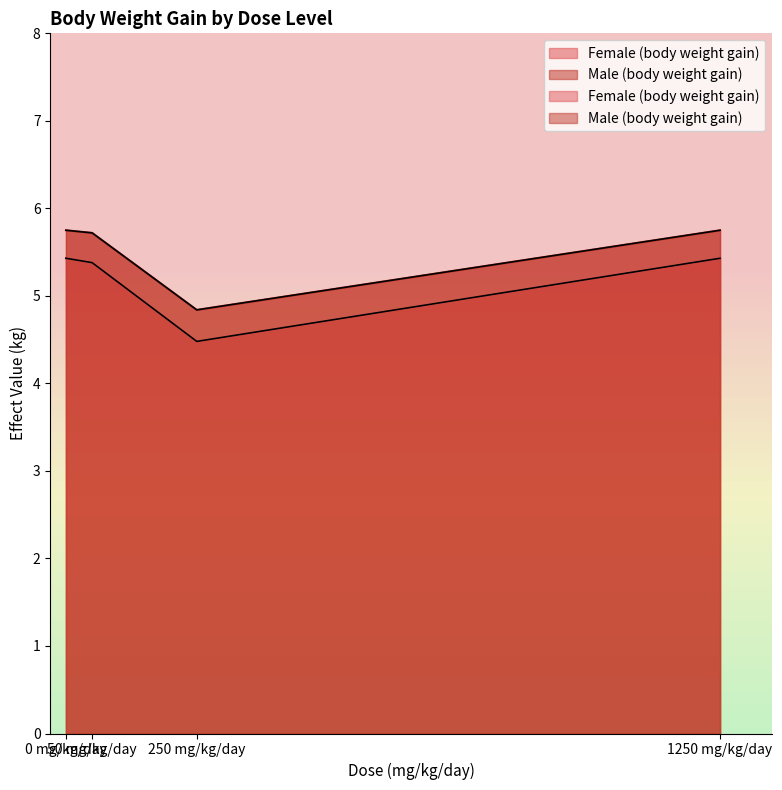

Which has a higher value, 1250 mg/kg/day or 0 mg/kg/day?

1250 mg/kg/day